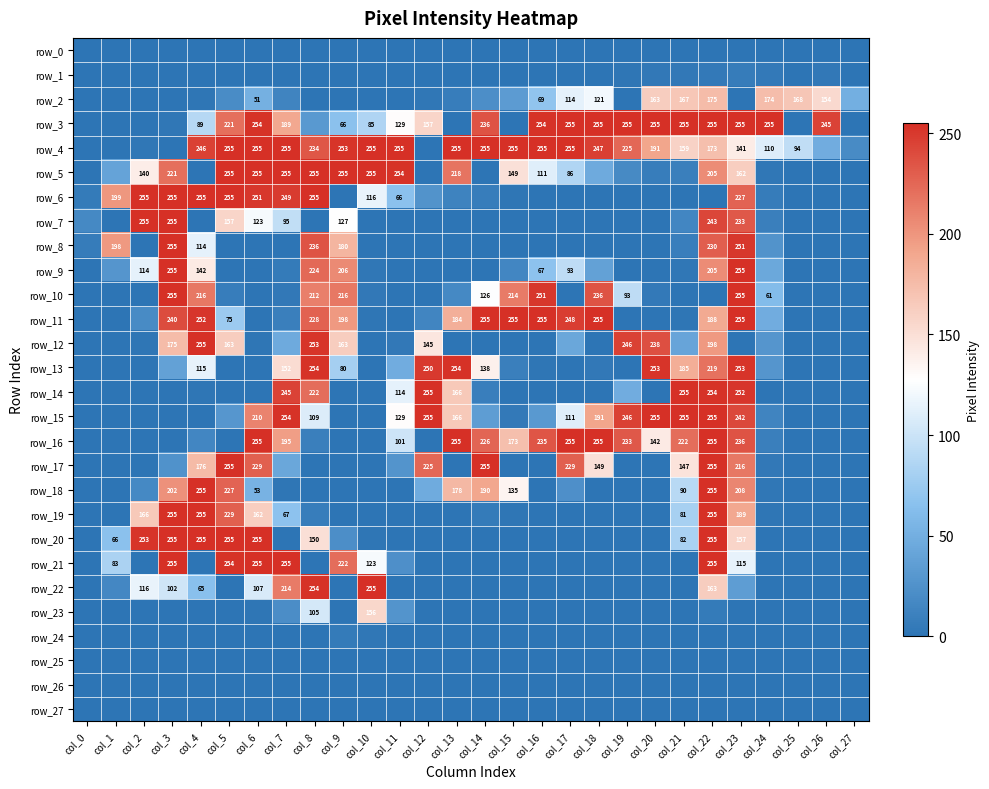

Which series changed the most between col_18 and col_24?

row_16